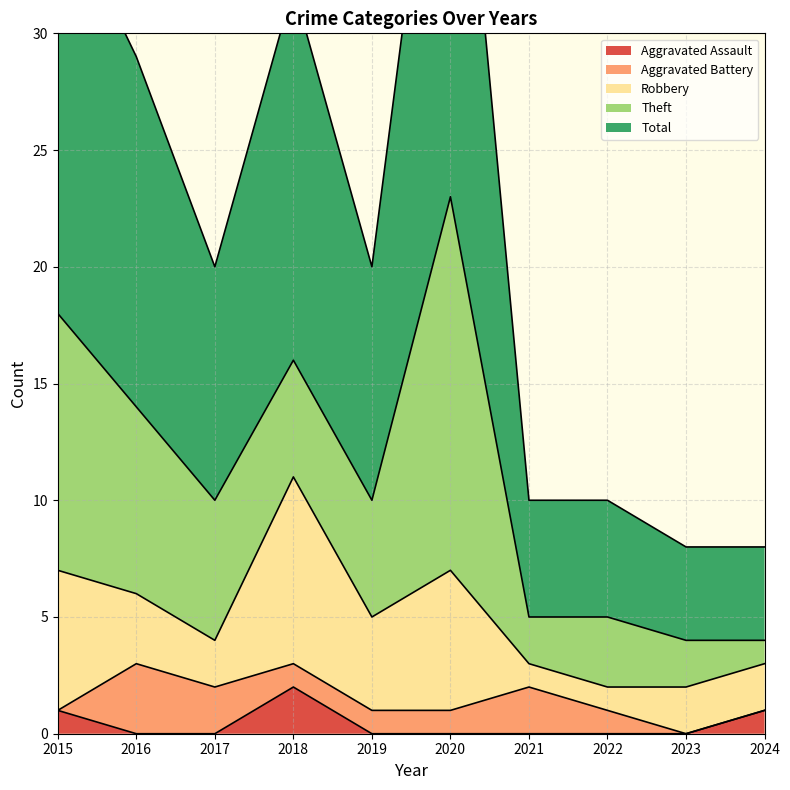

What is the sum of all Theft values?

59